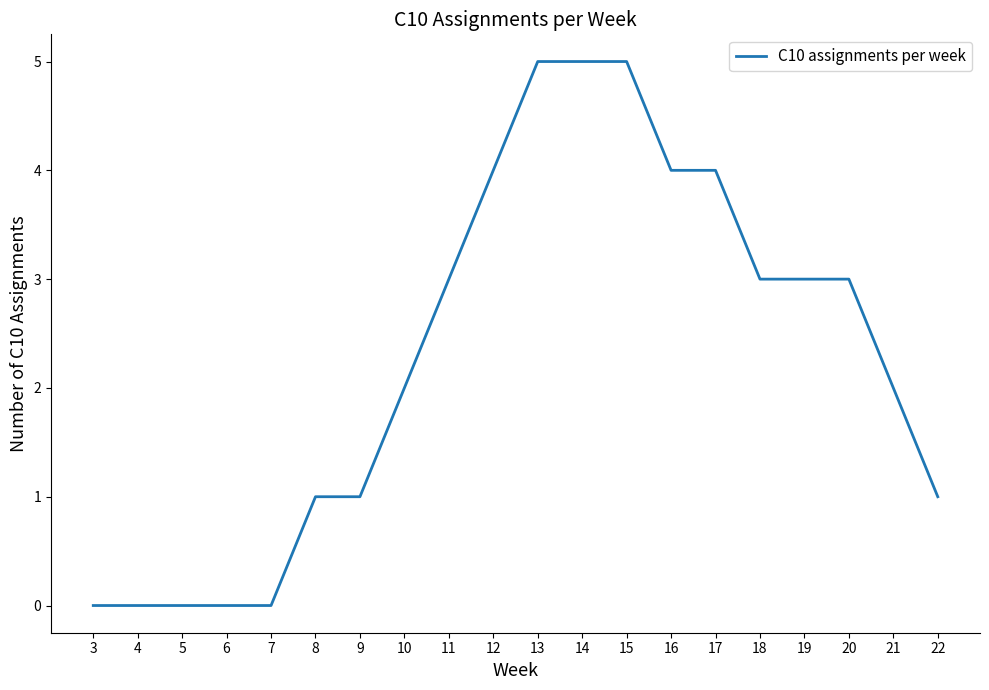

What is the change in value from 18 to 22?

-2